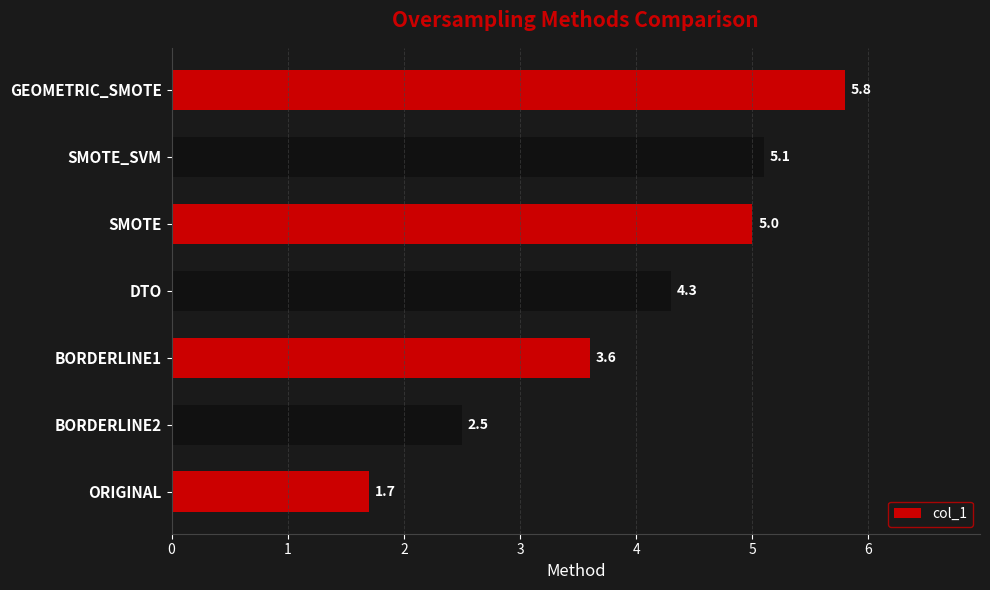

Rank the categories by value from lowest to highest.

ORIGINAL, BORDERLINE2, BORDERLINE1, DTO, SMOTE, SMOTE_SVM, GEOMETRIC_SMOTE